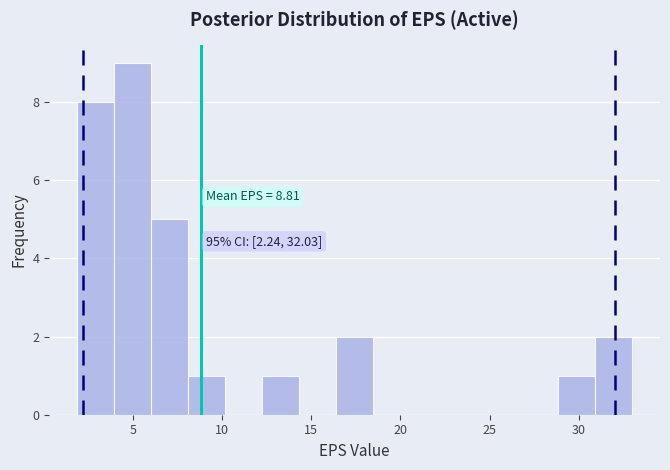

Which range on the x-axis has the tallest bar?

4.0 to 6.0